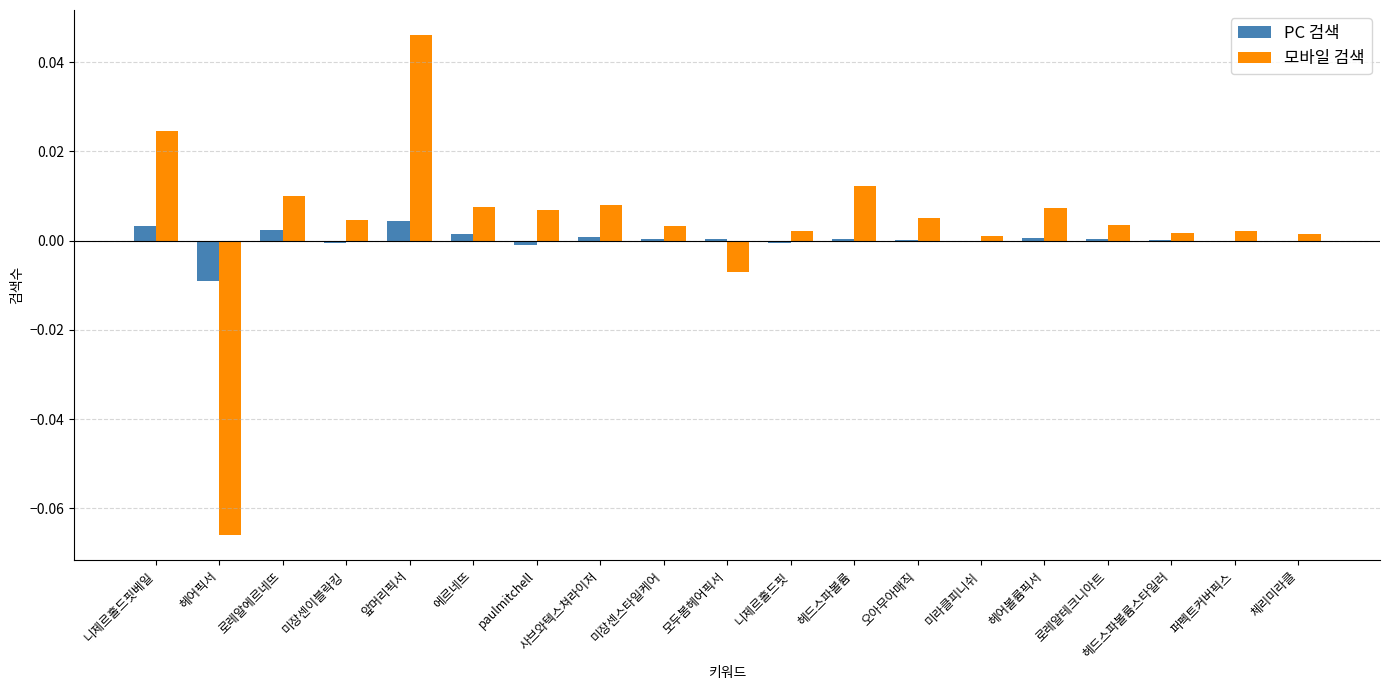

What are all the series names shown in the legend?

PC 검색, 모바일 검색